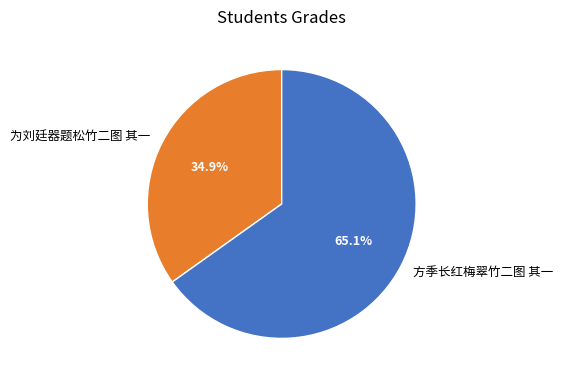

Is there a majority slice in this chart?

Yes